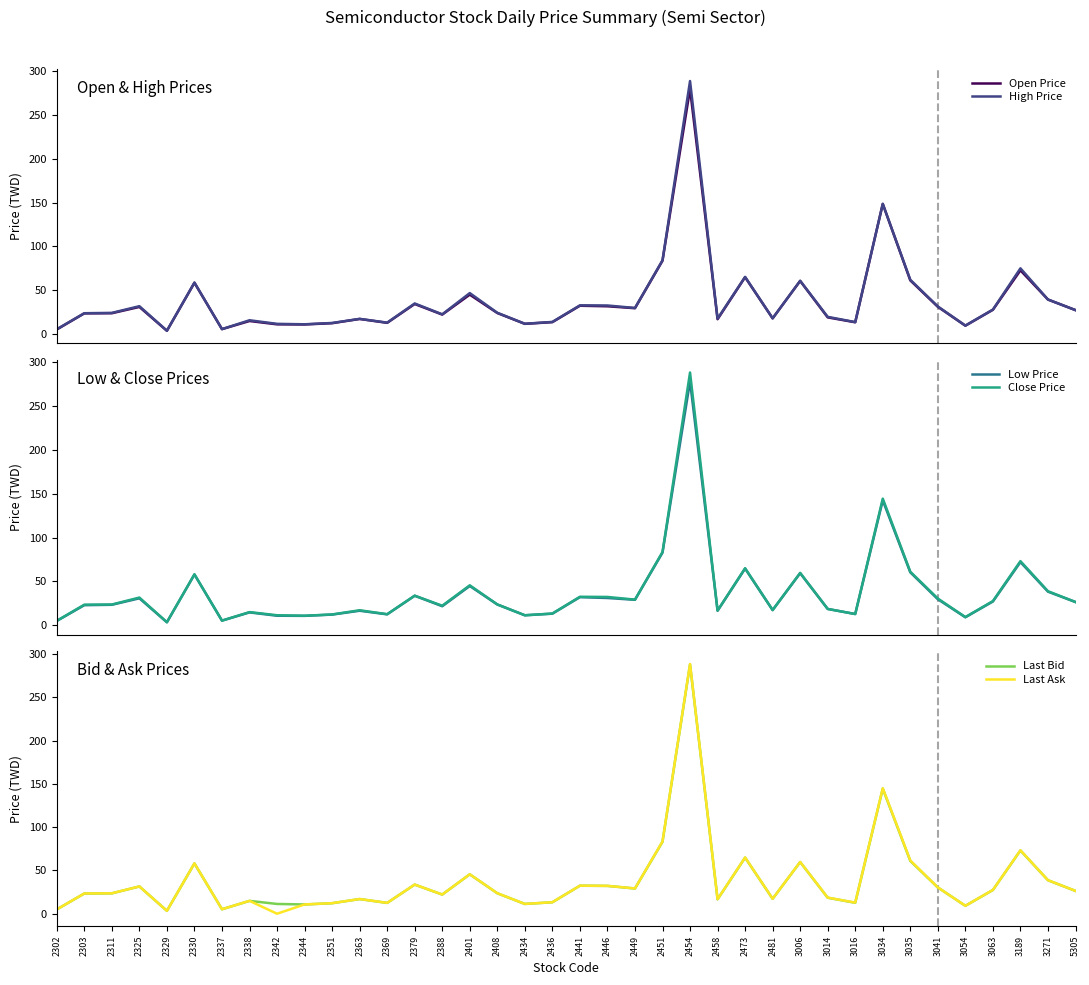

Rank the series at 3271 from lowest to highest value.

Low Price, Last Bid, Close Price, Last Ask, Open Price, High Price